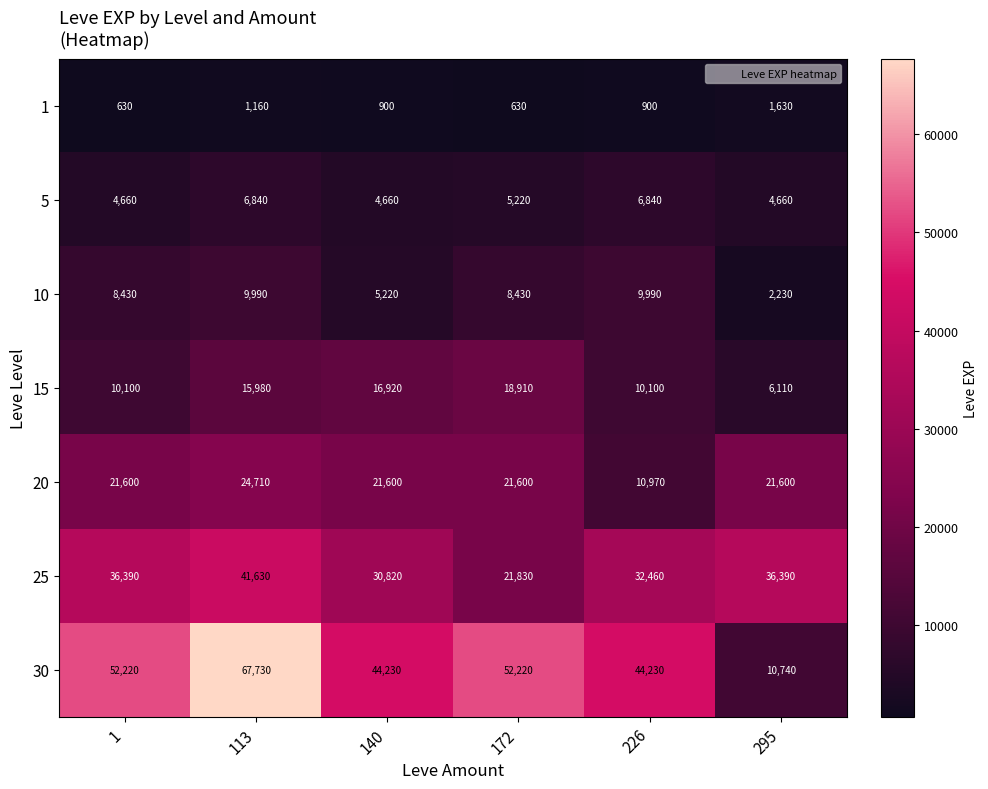

What is the total value across all series at 295?

83360